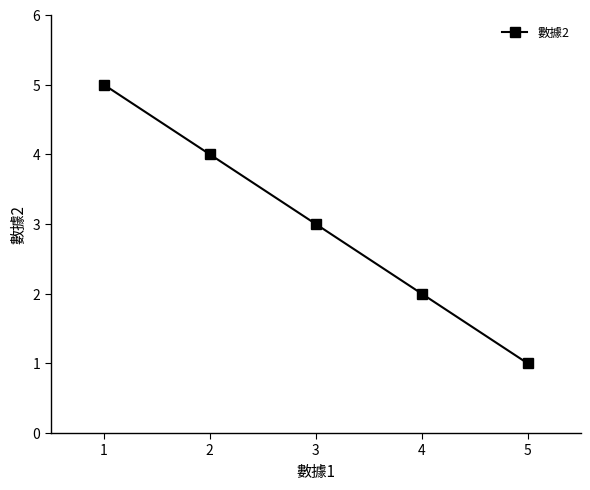

Between 3 and 5, which is larger?

3